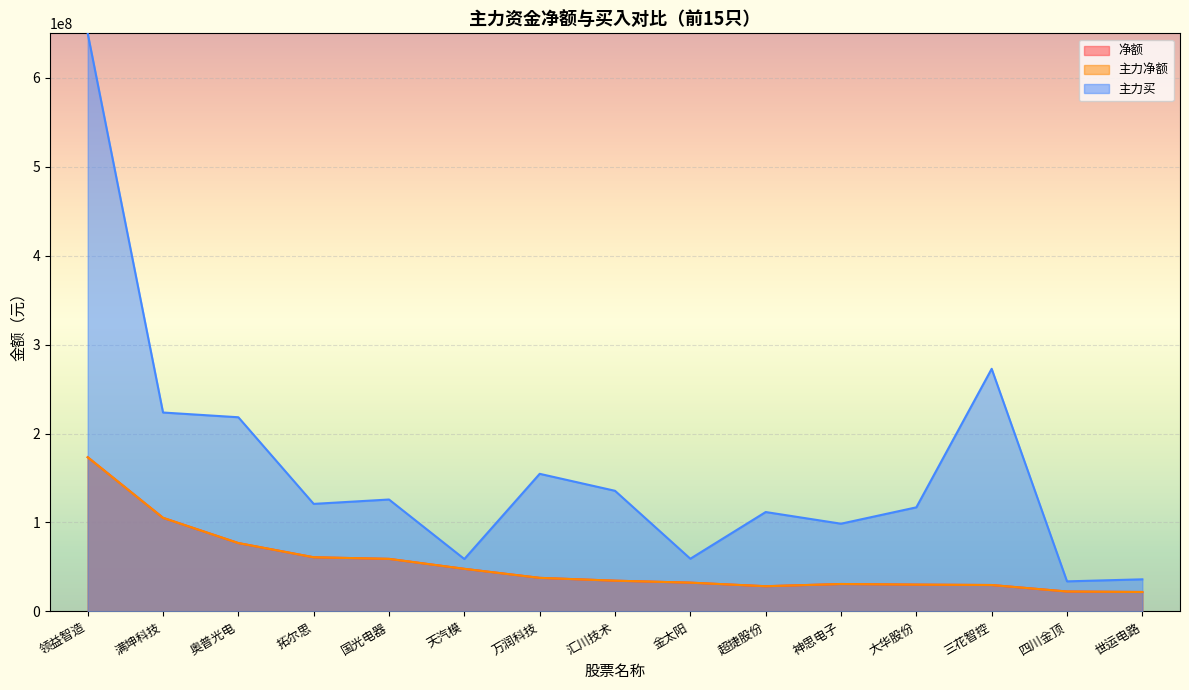

Which series has the widest spread of values?

主力买